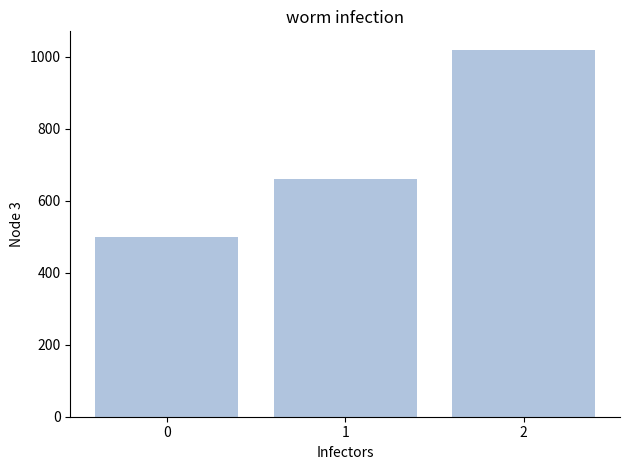

Reading left to right, transcribe all the data shown in this chart.

0=500	1=660	2=1020